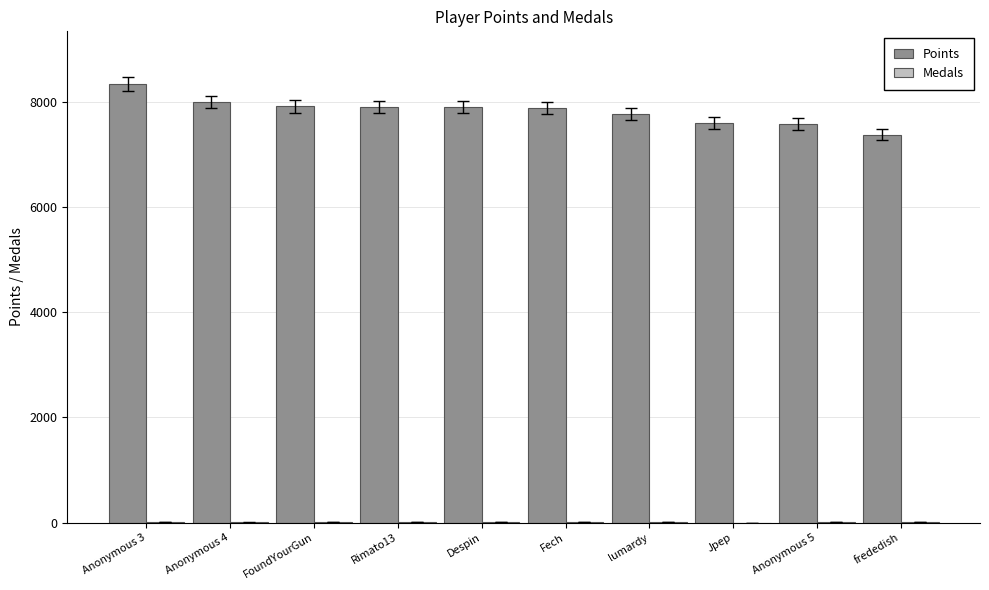

What is the sum of all Points values?

78253